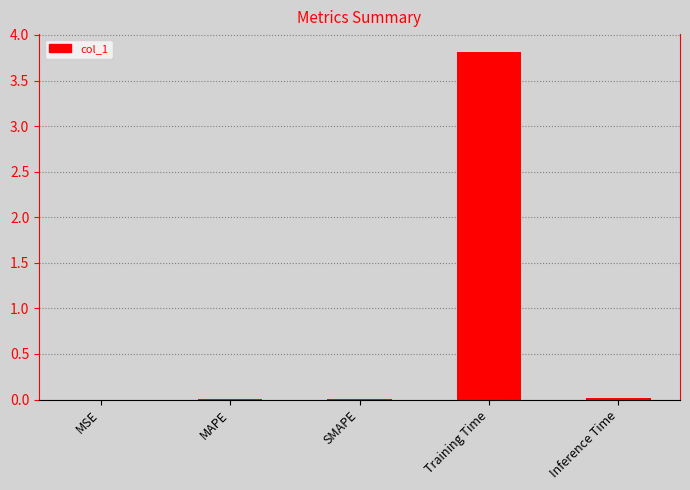

Which has a higher value, Training Time or MAPE?

Training Time